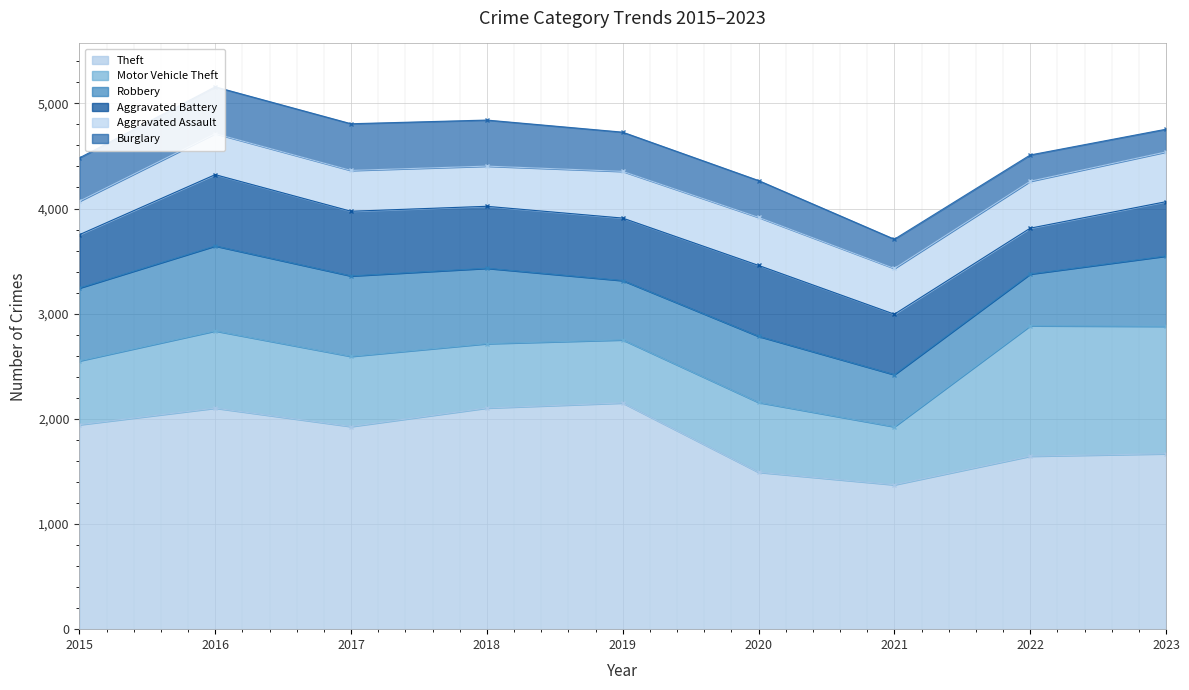

Which series has the largest range (max minus min)?

Theft